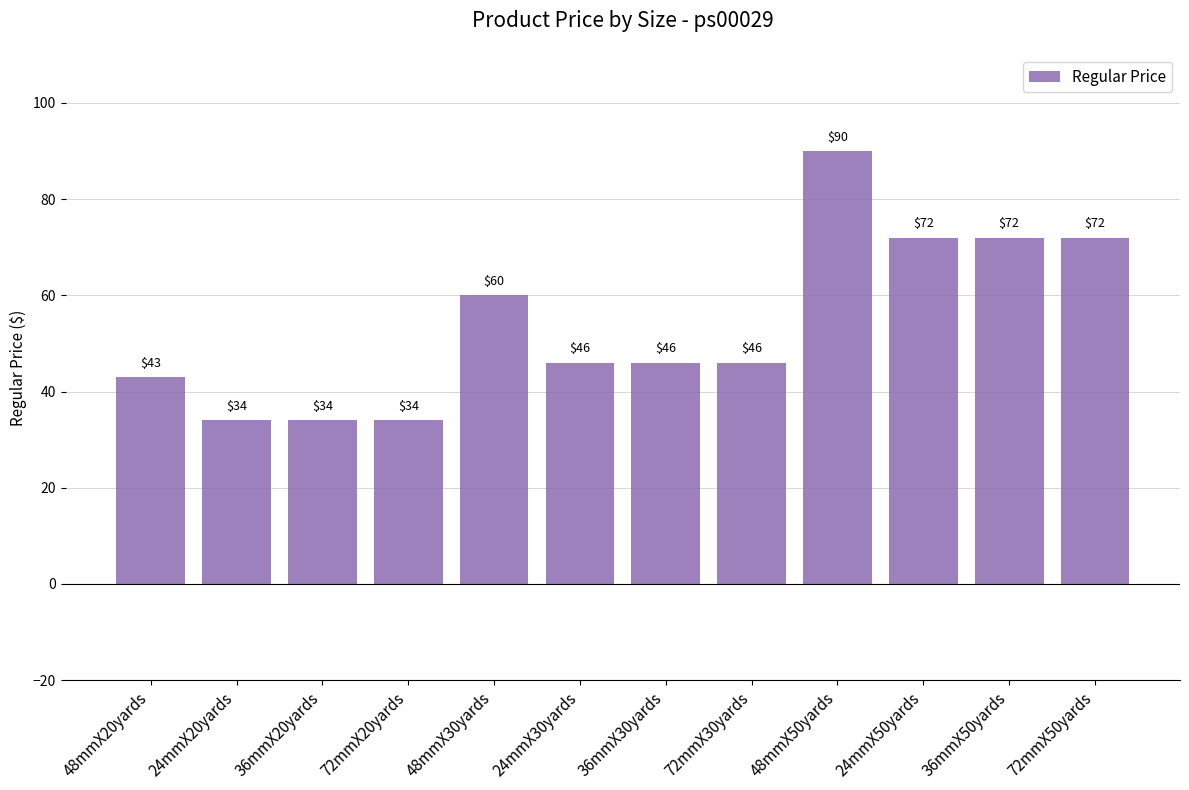

What is the maximum value shown in the chart?

90